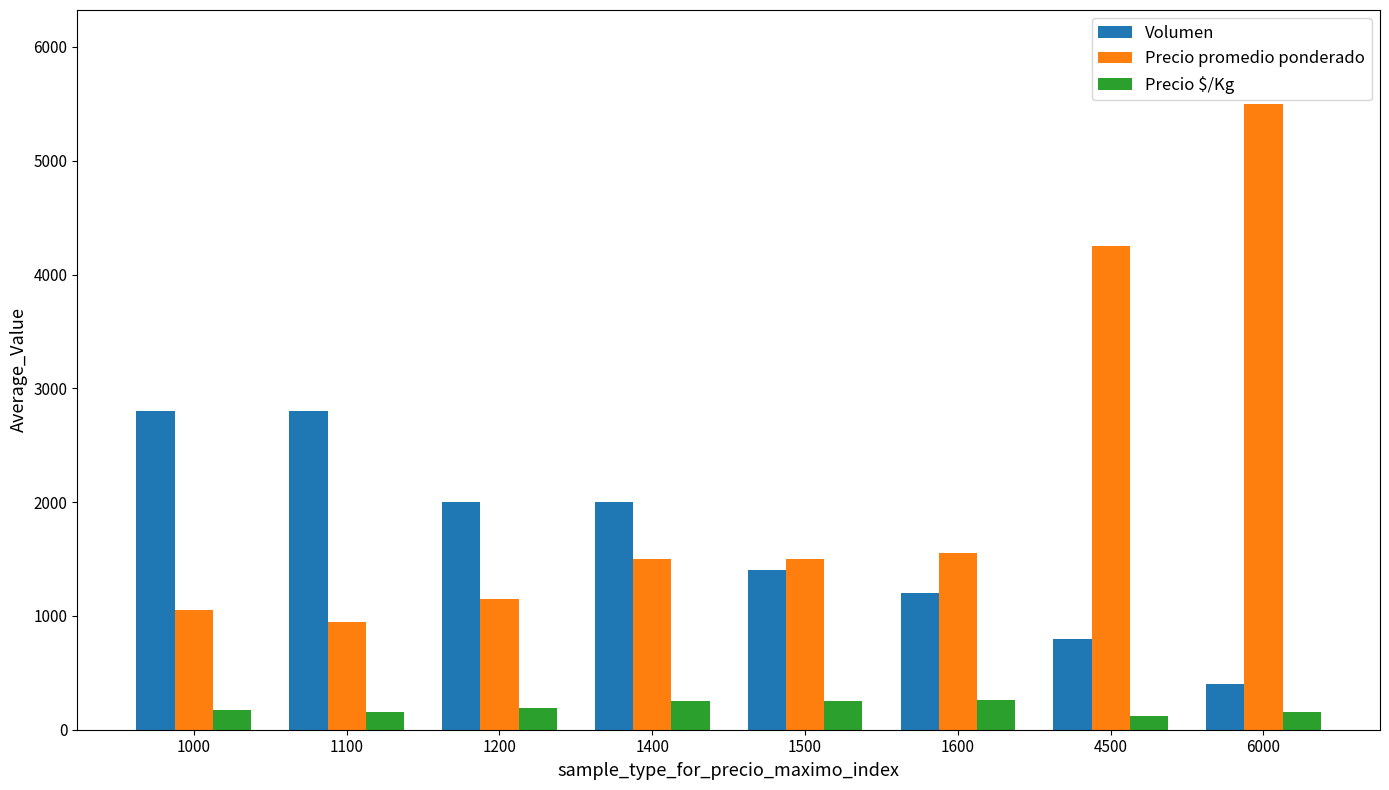

How many values in the Precio $/Kg series are below 192?

4